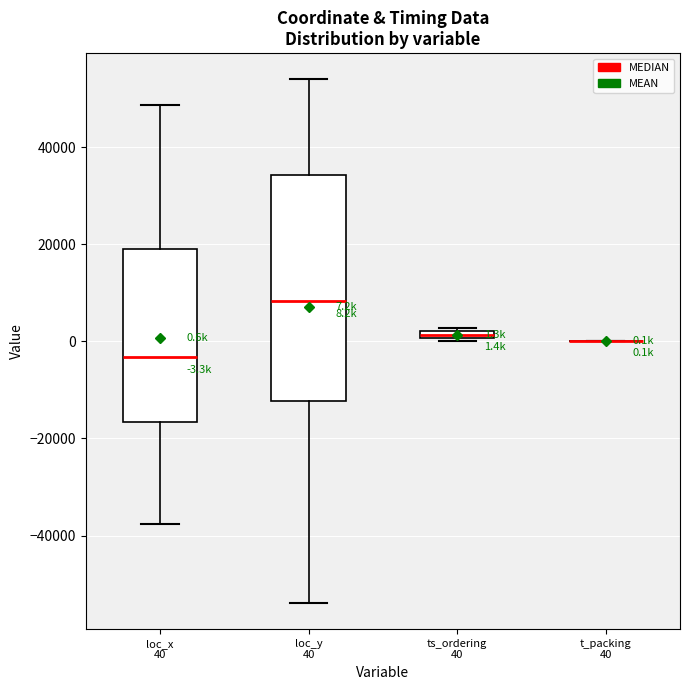

Comparing the boxes themselves (not the whiskers), which one is the tallest?

loc_y 40